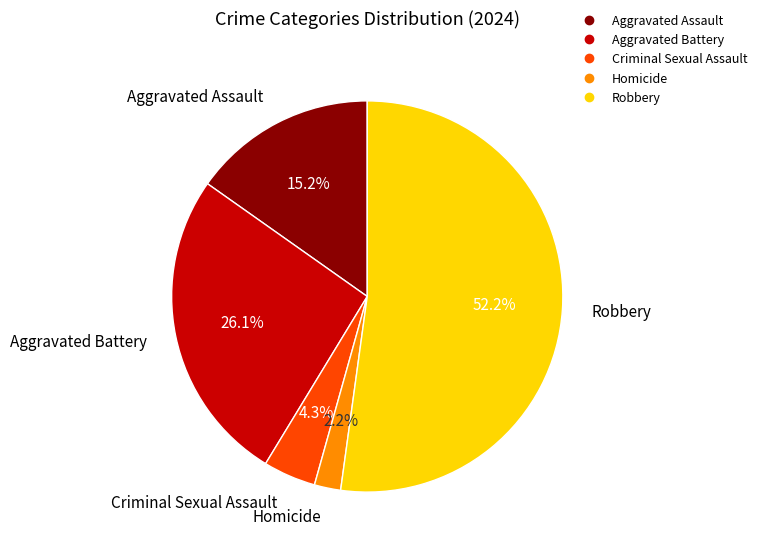

To the nearest percent, what is the average slice percentage?

20%